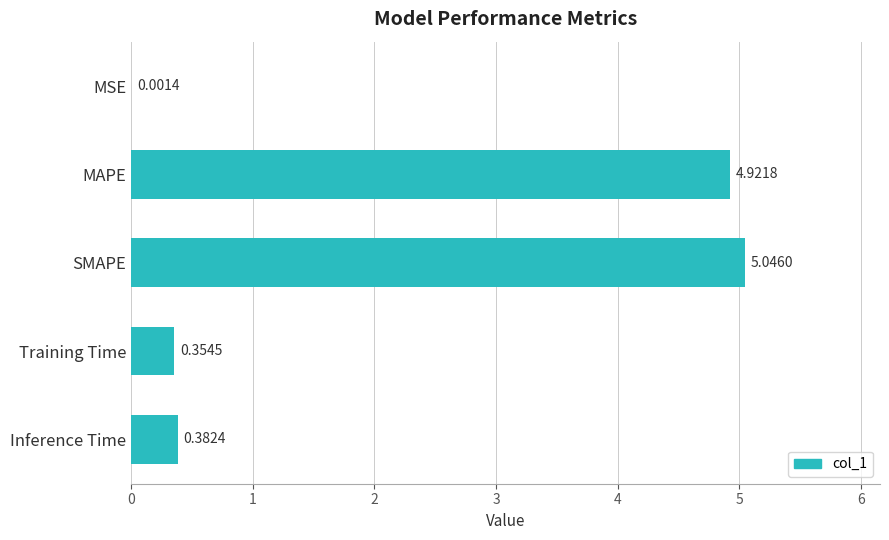

What is the sum of all values?

10.7